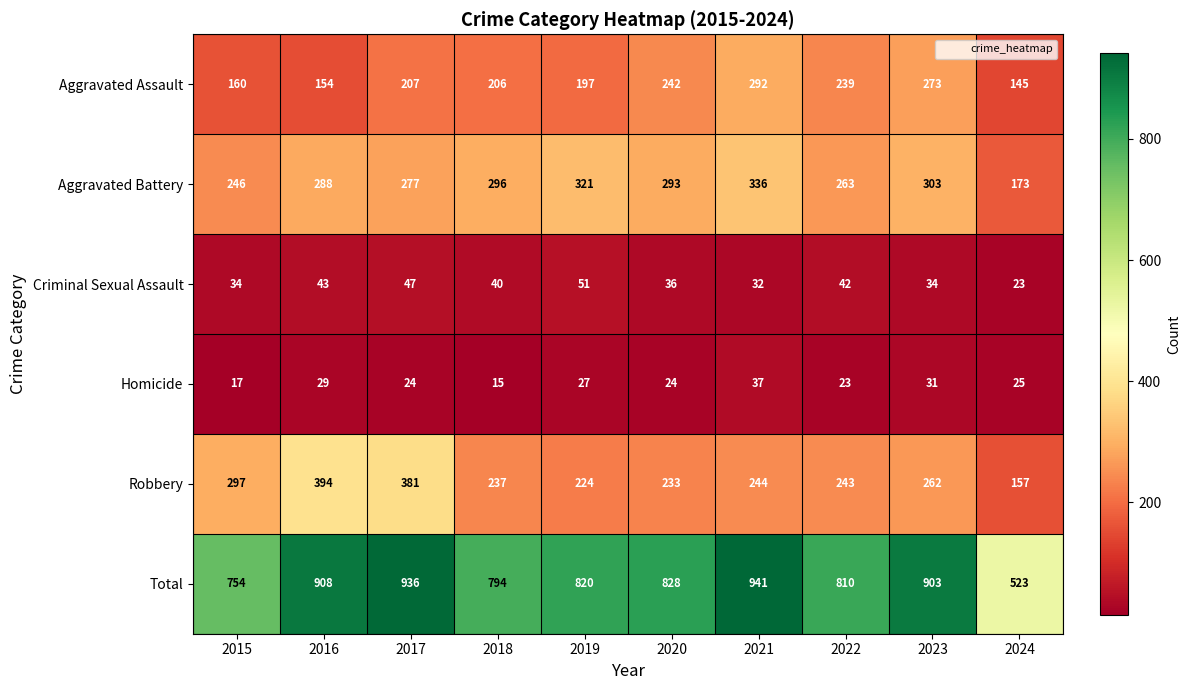

What is the sum of the Criminal Sexual Assault values at 2022 and 2019?

93